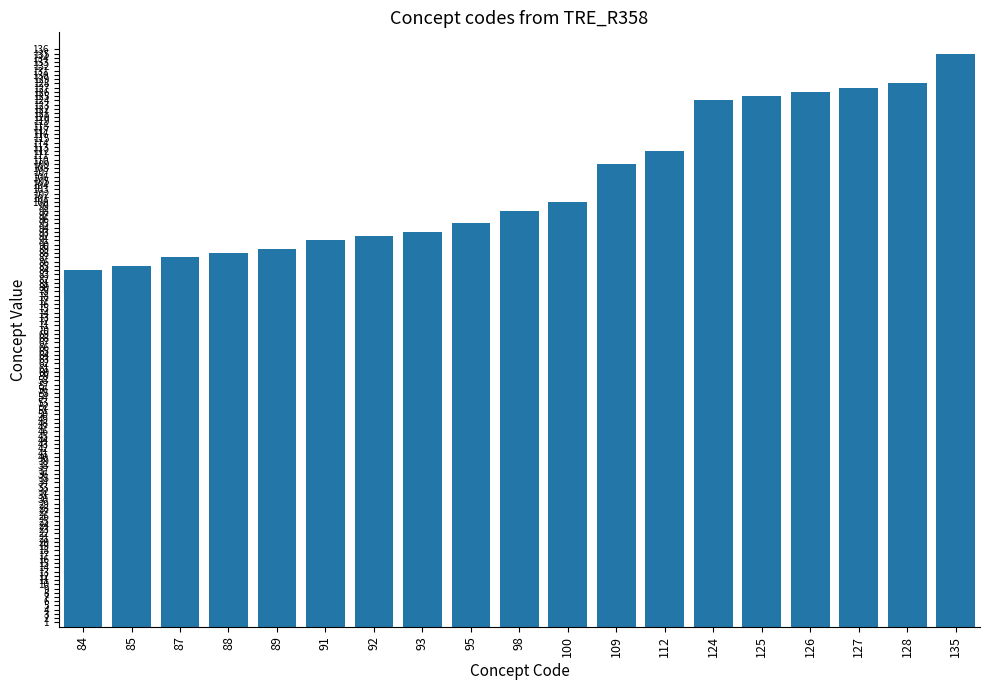

What is the sum of the values at 95 and 84?

179